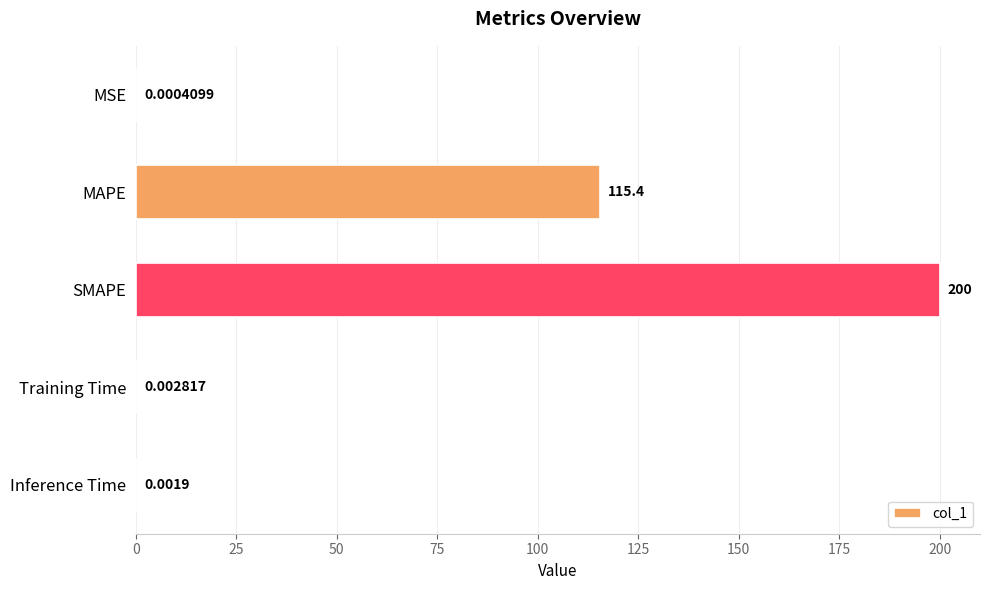

Which has a higher value, Training Time or MAPE?

MAPE